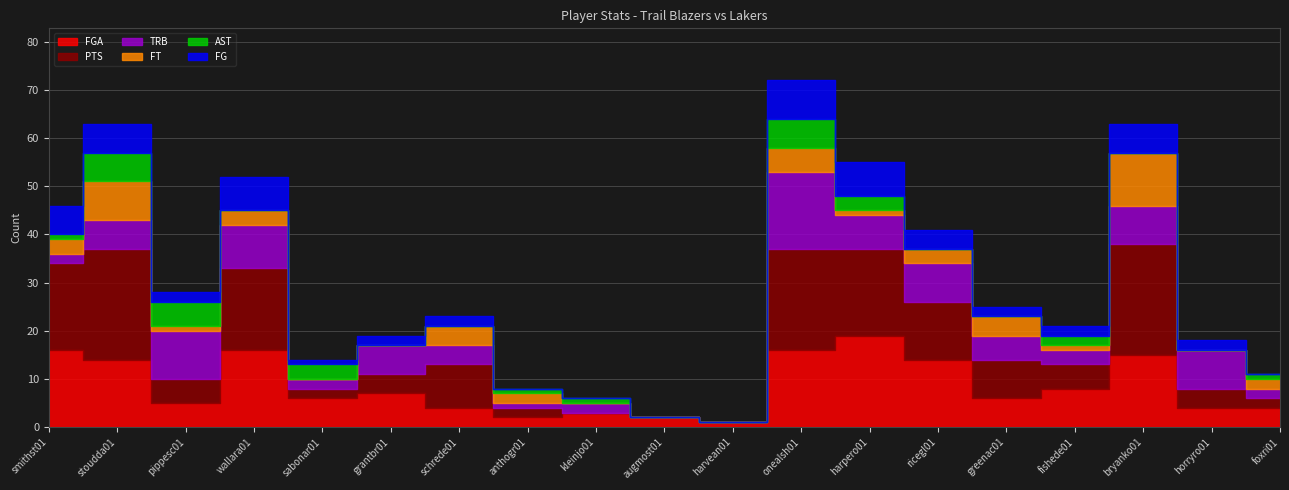

Rank the series by their maximum value, from lowest to highest.

AST, FG, FT, TRB, FGA, PTS